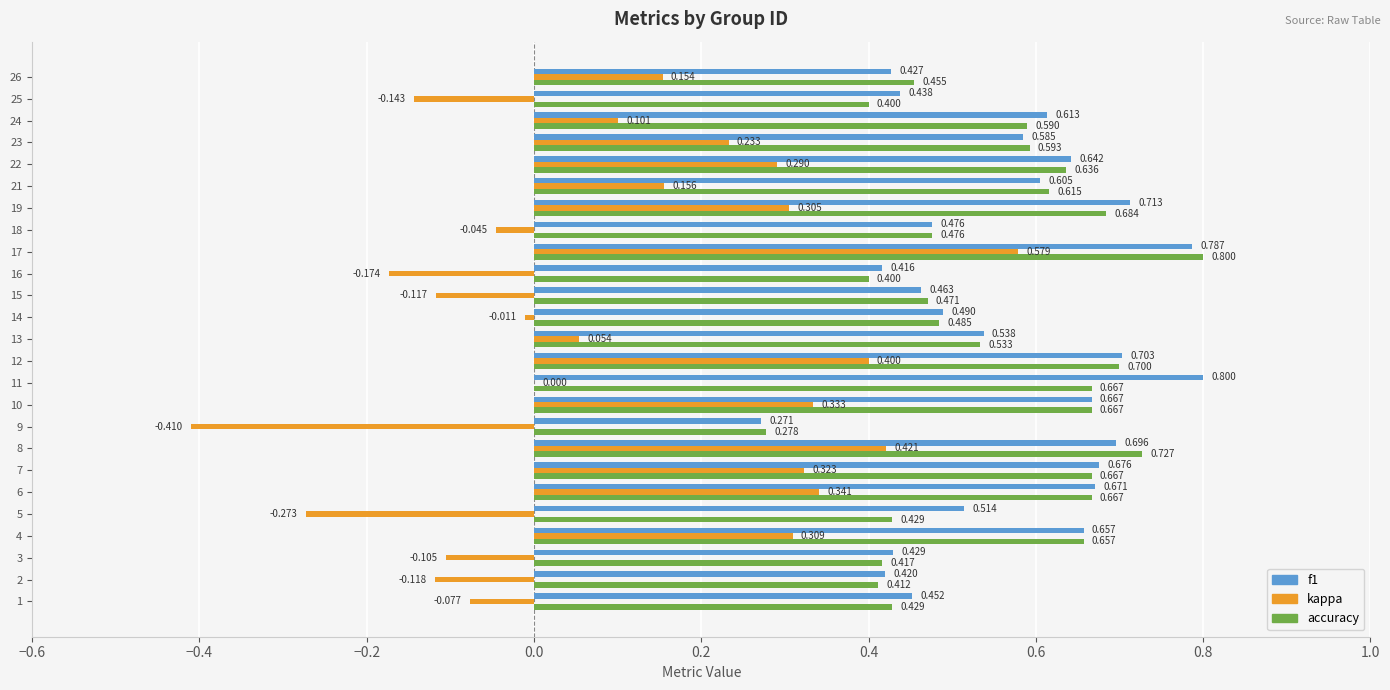

Is the value of f1 at 4 greater than the value of accuracy at 16?

Yes